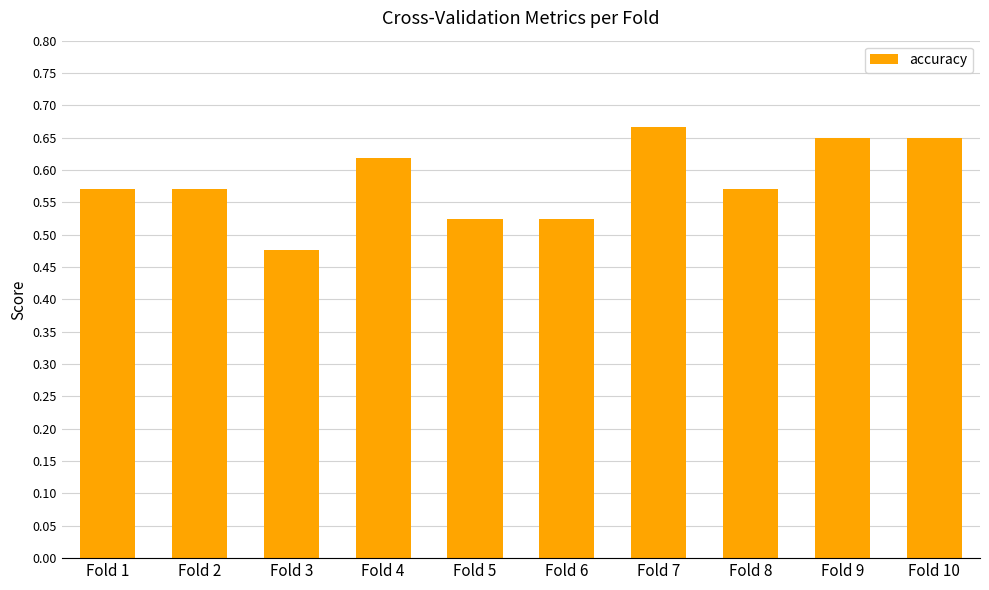

Is it true that the value at Fold 7 is 0.4?

False